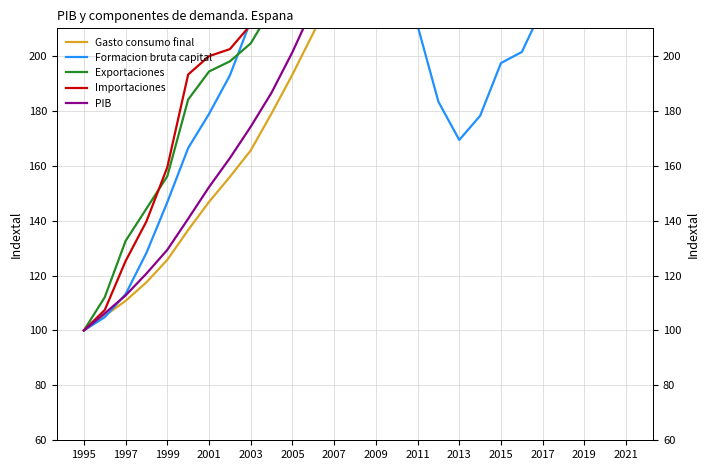

True or false: PIB and Importaciones intersect in this chart.

False